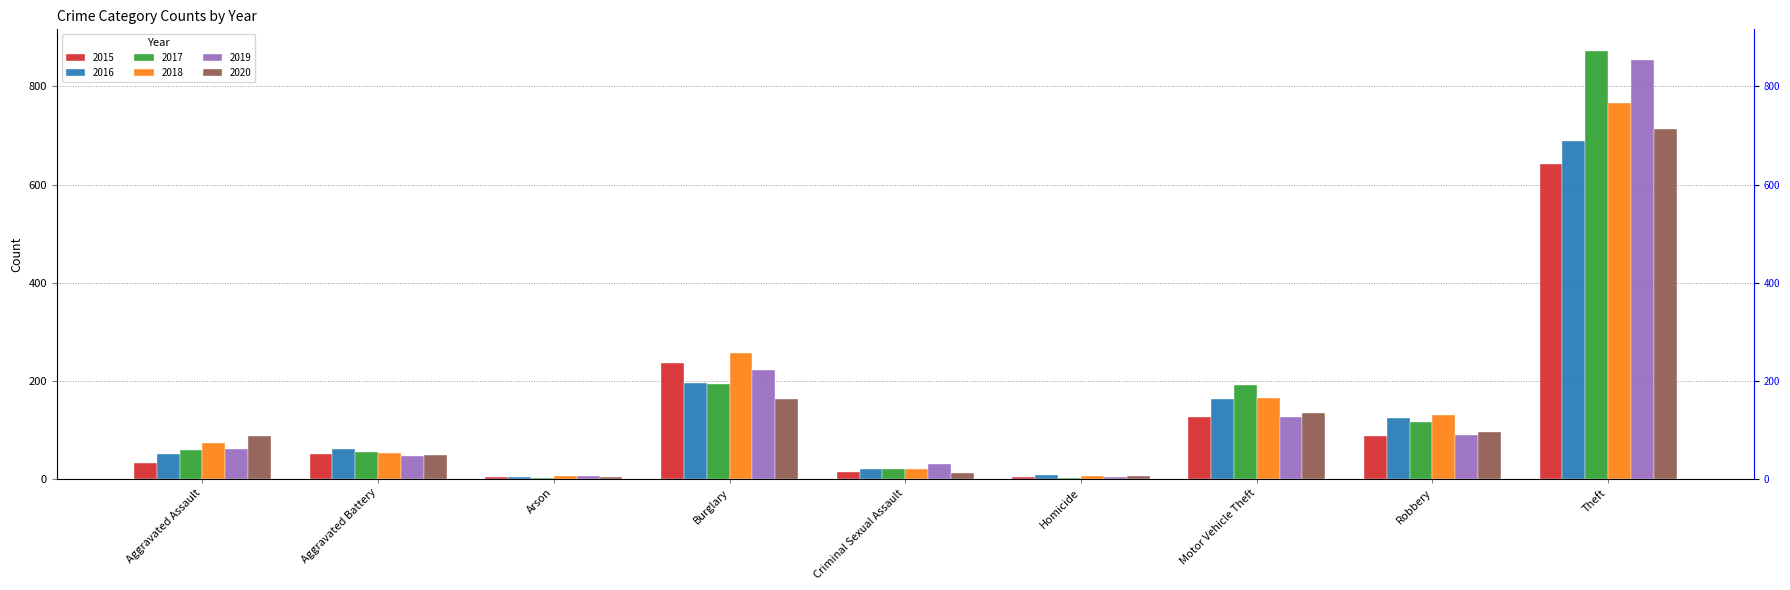

Which series changed the most between Aggravated Assault and Aggravated Battery?

2020